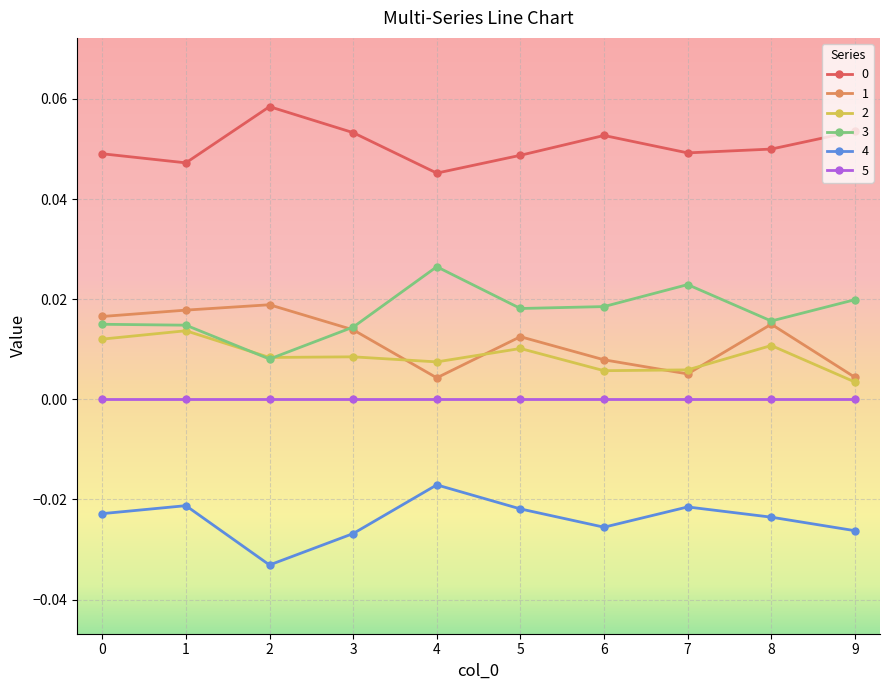

True or false: 4 and 2 cross at least once.

False